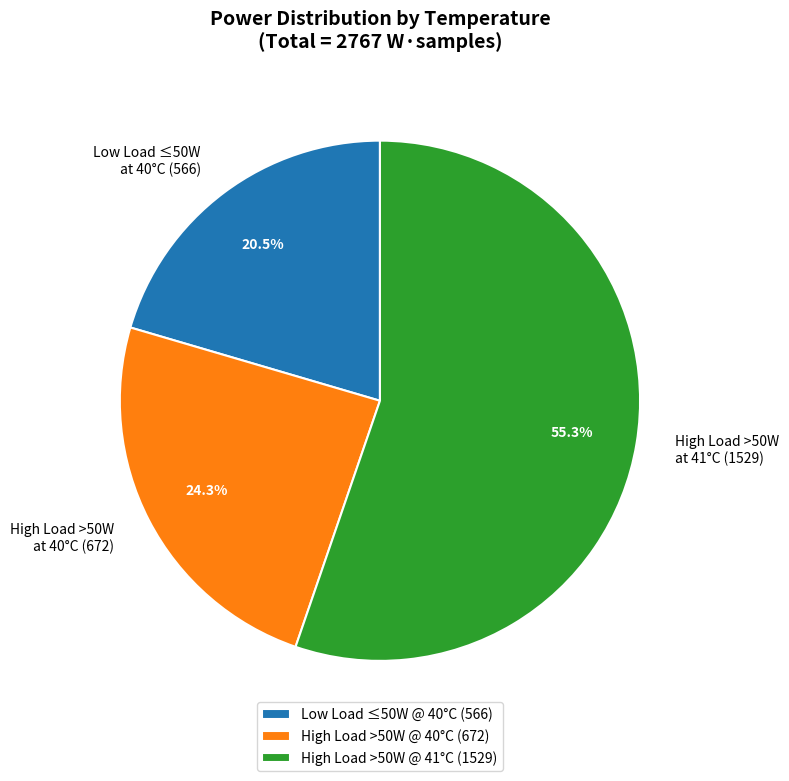

How many segments does this pie chart have?

3